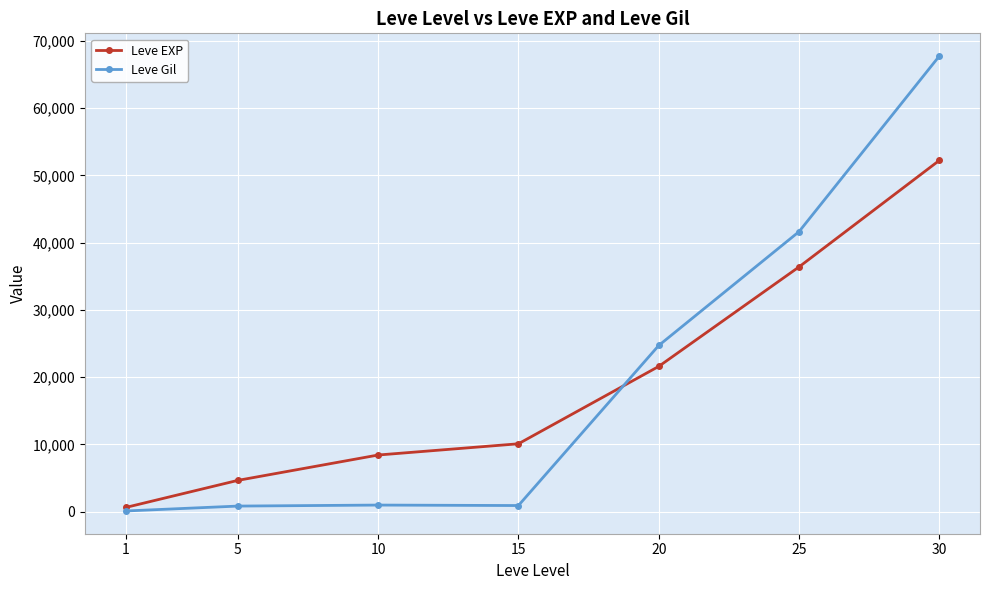

How many distinct data groups are displayed?

2